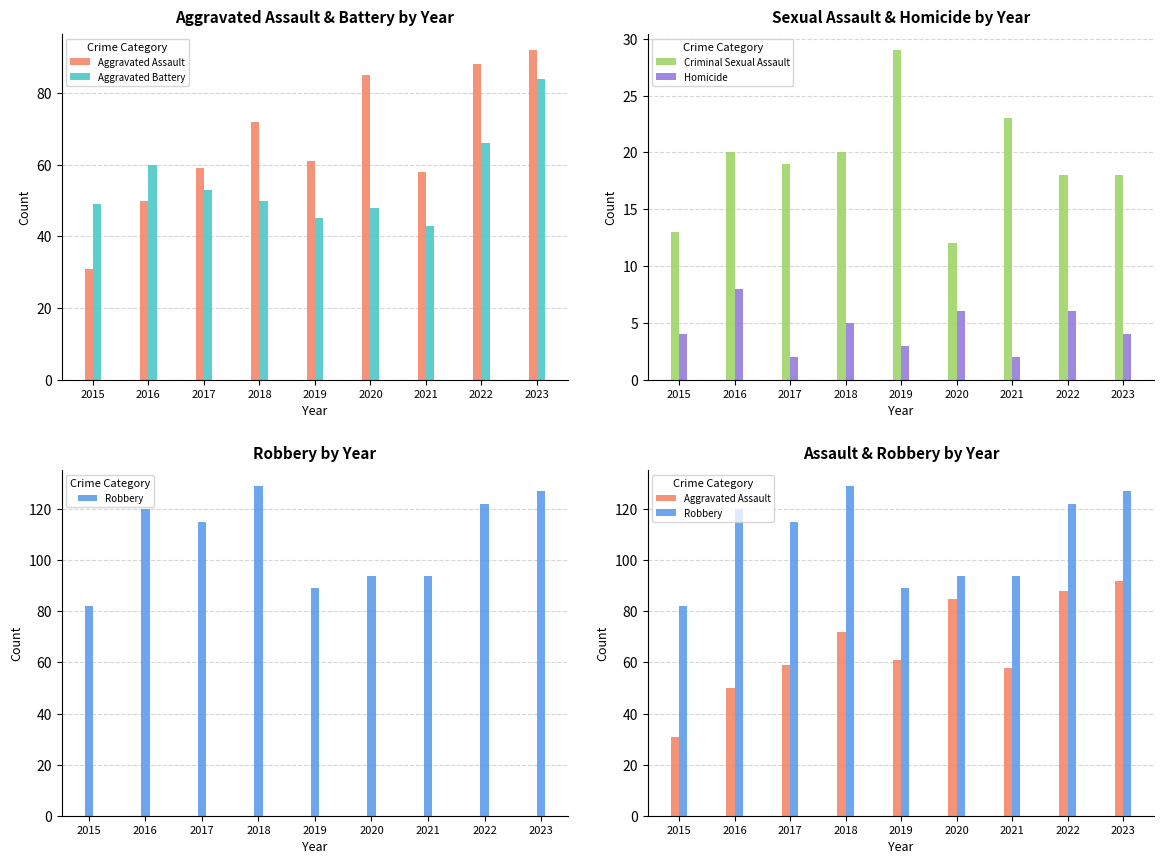

The value of Aggravated Assault at 2021 is 37. True or false?

False